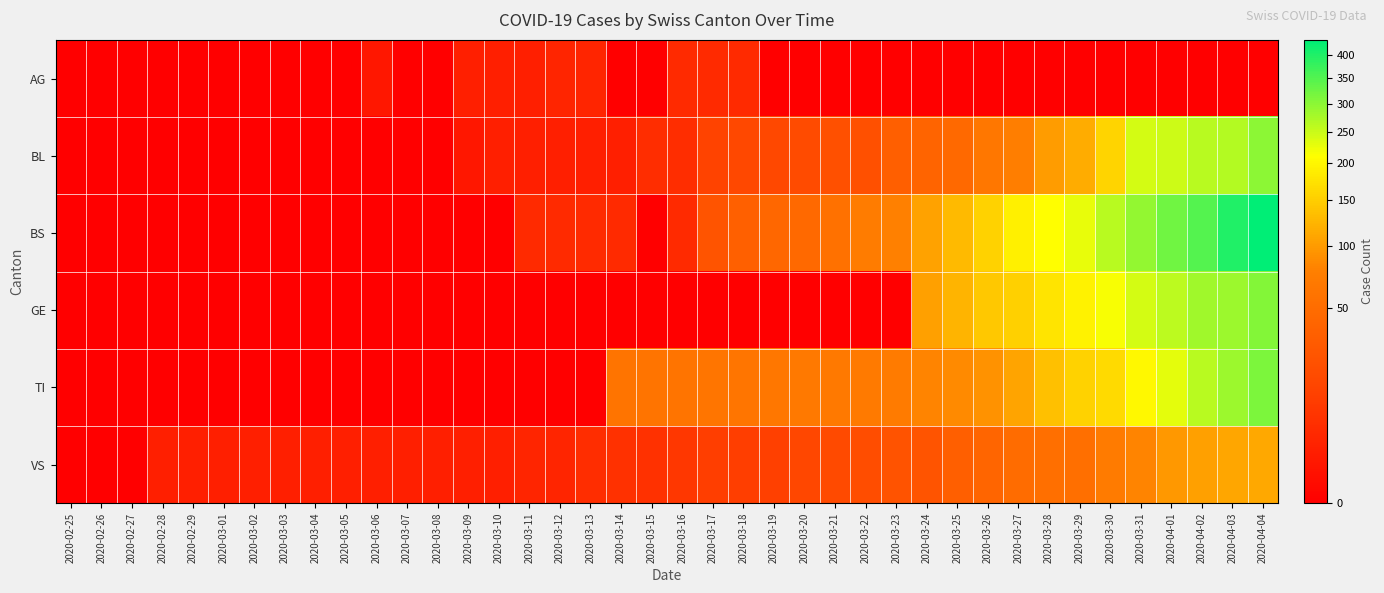

Reading right to left, transcribe all the data shown in this chart.

AG: 2020-04-04=0	2020-04-03=0	2020-04-02=0	2020-04-01=0	2020-03-31=0	2020-03-30=0	2020-03-29=0	2020-03-28=0	2020-03-27=0	2020-03-26=0	2020-03-25=0	2020-03-24=0	2020-03-23=0	2020-03-22=0	2020-03-21=0	2020-03-20=0	2020-03-19=0	2020-03-18=4	2020-03-17=4	2020-03-16=4	2020-03-15=0	2020-03-14=0	2020-03-13=3	2020-03-12=3	2020-03-11=2	2020-03-10=2	2020-03-09=2	2020-03-08=0	2020-03-07=0	2020-03-06=1	2020-03-05=0	2020-03-04=0	2020-03-03=0	2020-03-02=0	2020-03-01=0	2020-02-29=0	2020-02-28=0	2020-02-27=0	2020-02-26=0	2020-02-25=0
BL: 2020-04-04=298	2020-04-03=266	2020-04-02=262	2020-04-01=249	2020-03-31=242	2020-03-30=158	2020-03-29=115	2020-03-28=100	2020-03-27=76	2020-03-26=65	2020-03-25=46	2020-03-24=40	2020-03-23=35	2020-03-22=21	2020-03-21=21	2020-03-20=18	2020-03-19=16	2020-03-18=16	2020-03-17=13	2020-03-16=5	2020-03-15=5	2020-03-14=2	2020-03-13=2	2020-03-12=2	2020-03-11=2	2020-03-10=2	2020-03-09=1	2020-03-08=0	2020-03-07=0	2020-03-06=0	2020-03-05=0	2020-03-04=0	2020-03-03=0	2020-03-02=0	2020-03-01=0	2020-02-29=0	2020-02-28=0	2020-02-27=0	2020-02-26=0	2020-02-25=0
BS: 2020-04-04=434	2020-04-03=397	2020-04-02=350	2020-04-01=323	2020-03-31=292	2020-03-30=263	2020-03-29=228	2020-03-28=211	2020-03-27=191	2020-03-26=155	2020-03-25=128	2020-03-24=105	2020-03-23=78	2020-03-22=73	2020-03-21=57	2020-03-20=46	2020-03-19=44	2020-03-18=36	2020-03-17=25	2020-03-16=4	2020-03-15=0	2020-03-14=4	2020-03-13=4	2020-03-12=4	2020-03-11=4	2020-03-10=0	2020-03-09=0	2020-03-08=0	2020-03-07=0	2020-03-06=0	2020-03-05=0	2020-03-04=0	2020-03-03=0	2020-03-02=0	2020-03-01=0	2020-02-29=0	2020-02-28=0	2020-02-27=0	2020-02-26=0	2020-02-25=0
GE: 2020-04-04=305	2020-04-03=284	2020-04-02=283	2020-04-01=260	2020-03-31=241	2020-03-30=216	2020-03-29=193	2020-03-28=175	2020-03-27=153	2020-03-26=144	2020-03-25=122	2020-03-24=103	2020-03-23=0	2020-03-22=0	2020-03-21=0	2020-03-20=0	2020-03-19=0	2020-03-18=0	2020-03-17=0	2020-03-16=0	2020-03-15=0	2020-03-14=0	2020-03-13=0	2020-03-12=0	2020-03-11=0	2020-03-10=0	2020-03-09=0	2020-03-08=0	2020-03-07=0	2020-03-06=0	2020-03-05=0	2020-03-04=0	2020-03-03=0	2020-03-02=0	2020-03-01=0	2020-02-29=0	2020-02-28=0	2020-02-27=0	2020-02-26=0	2020-02-25=0
TI: 2020-04-04=314	2020-04-03=287	2020-04-02=263	2020-04-01=229	2020-03-31=202	2020-03-30=165	2020-03-29=155	2020-03-28=136	2020-03-27=107	2020-03-26=91	2020-03-25=85	2020-03-24=80	2020-03-23=71	2020-03-22=70	2020-03-21=68	2020-03-20=67	2020-03-19=65	2020-03-18=62	2020-03-17=62	2020-03-16=61	2020-03-15=61	2020-03-14=61	2020-03-13=0	2020-03-12=0	2020-03-11=0	2020-03-10=0	2020-03-09=0	2020-03-08=0	2020-03-07=0	2020-03-06=0	2020-03-05=0	2020-03-04=0	2020-03-03=0	2020-03-02=0	2020-03-01=0	2020-02-29=0	2020-02-28=0	2020-02-27=0	2020-02-26=0	2020-02-25=0
VS: 2020-04-04=112	2020-04-03=109	2020-04-02=104	2020-04-01=96	2020-03-31=81	2020-03-30=71	2020-03-29=54	2020-03-28=53	2020-03-27=50	2020-03-26=41	2020-03-25=35	2020-03-24=25	2020-03-23=24	2020-03-22=19	2020-03-21=17	2020-03-20=15	2020-03-19=12	2020-03-18=11	2020-03-17=11	2020-03-16=8	2020-03-15=6	2020-03-14=6	2020-03-13=5	2020-03-12=3	2020-03-11=3	2020-03-10=2	2020-03-09=2	2020-03-08=2	2020-03-07=2	2020-03-06=2	2020-03-05=2	2020-03-04=2	2020-03-03=2	2020-03-02=2	2020-03-01=2	2020-02-29=2	2020-02-28=2	2020-02-27=0	2020-02-26=0	2020-02-25=0